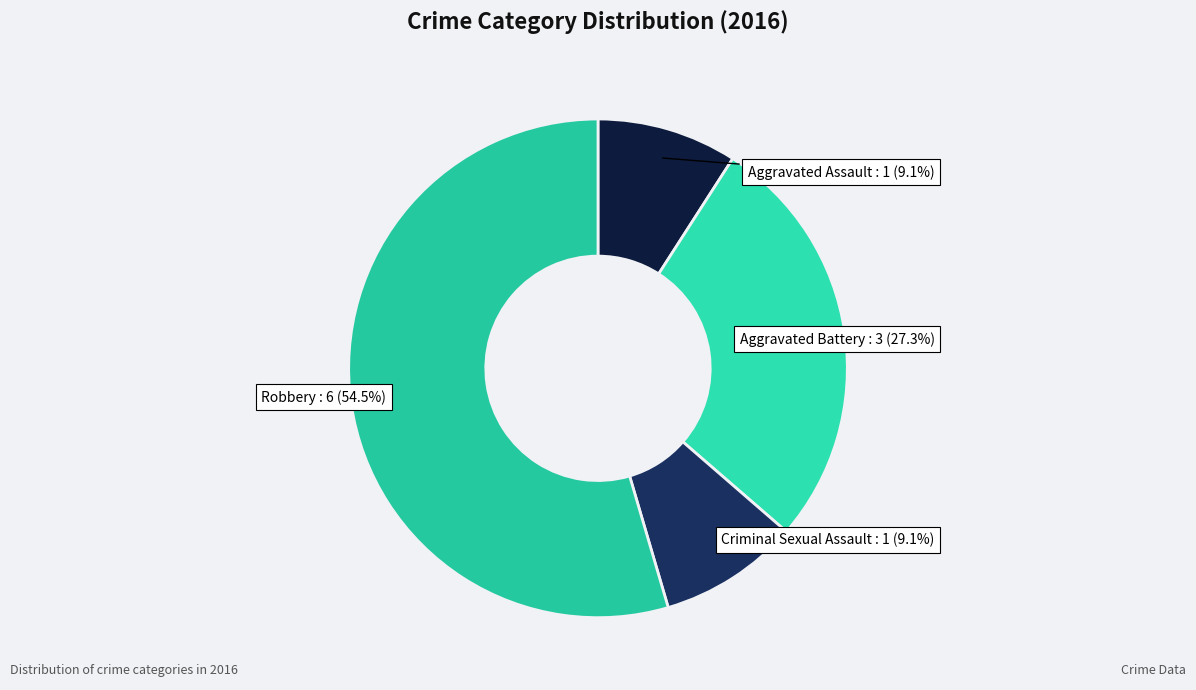

What is the majority slice?

Robbery